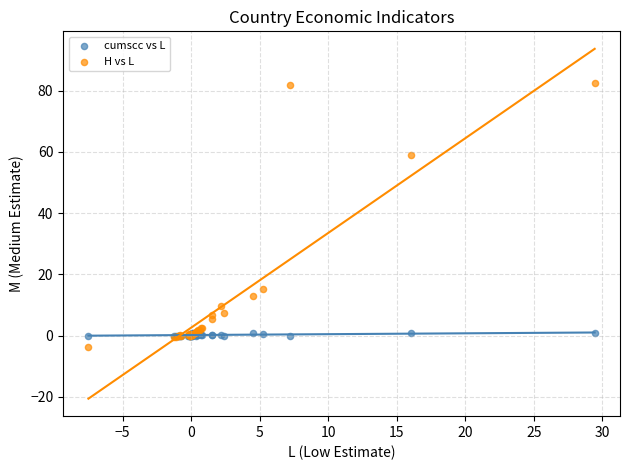

In the H vs L series, what Y value is closest to 39?

59.0